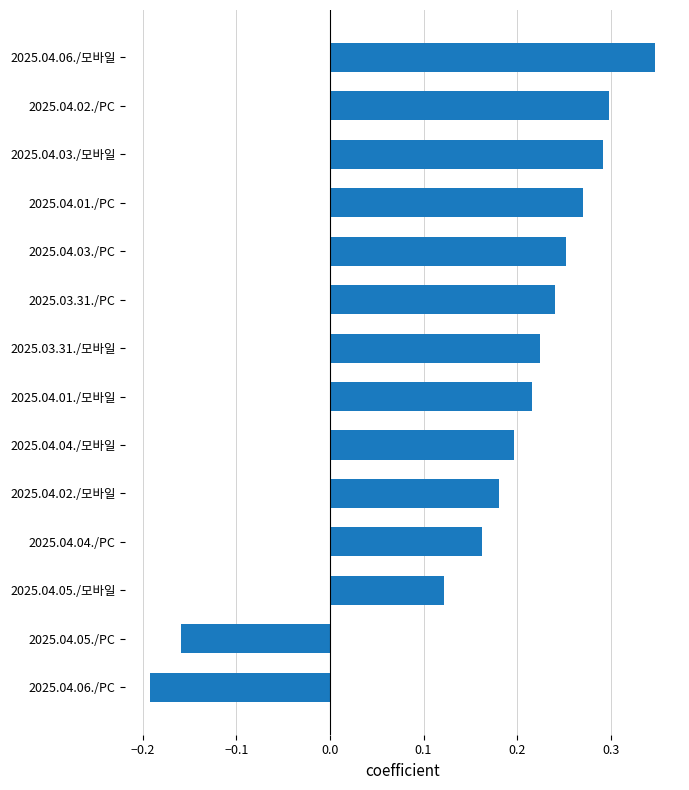

How many values are between 0 and 1?

12